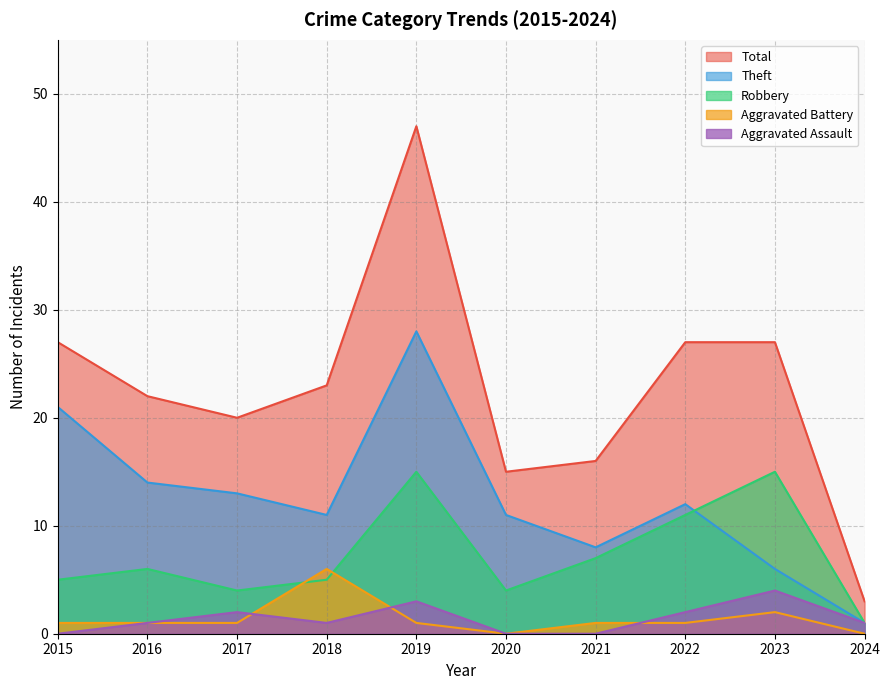

At which category does Aggravated Assault reach its first local valley?

2018